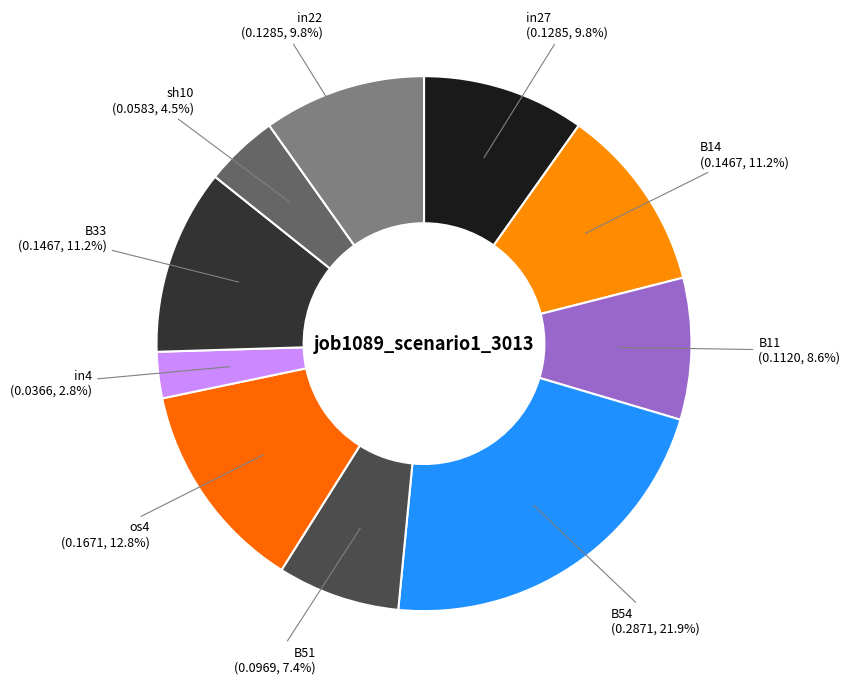

Is in22 the majority of the pie?

No